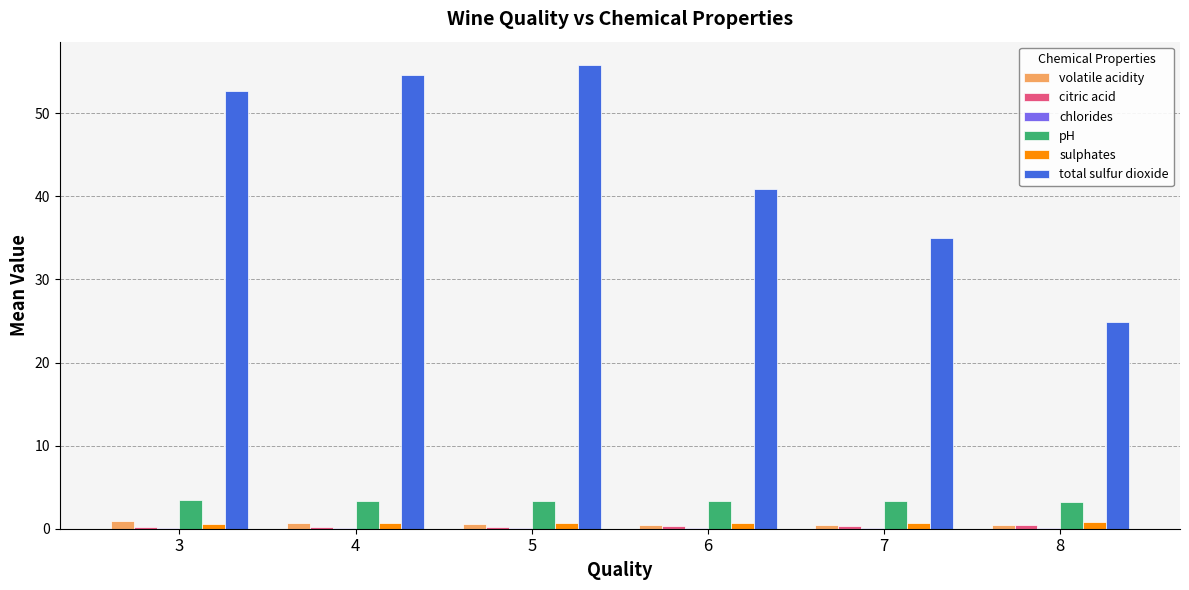

Is it true that total sulfur dioxide equals 11.8 at 8?

False